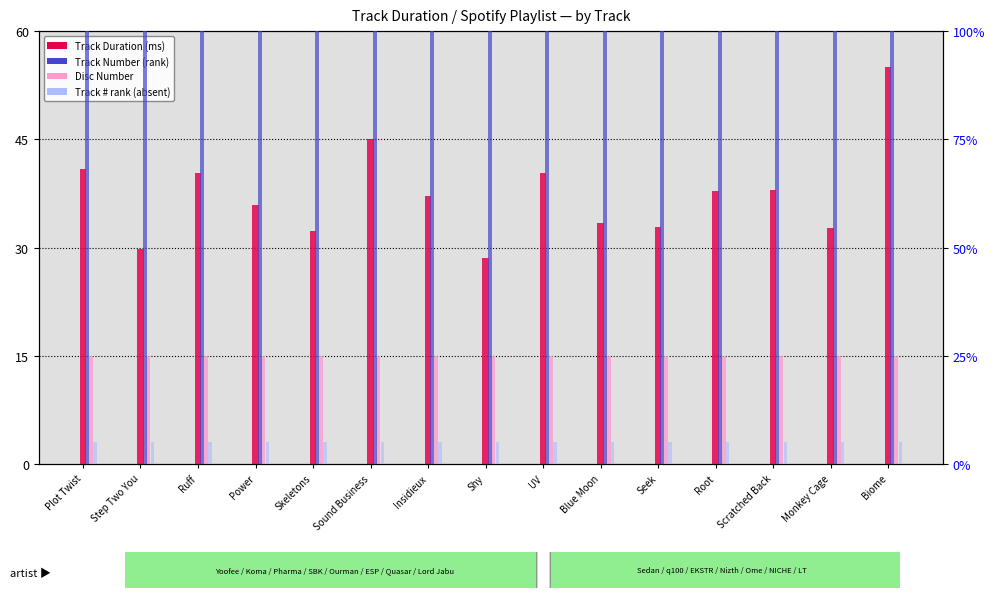

At which category does the chart reach its minimum across all series?

Plot Twist